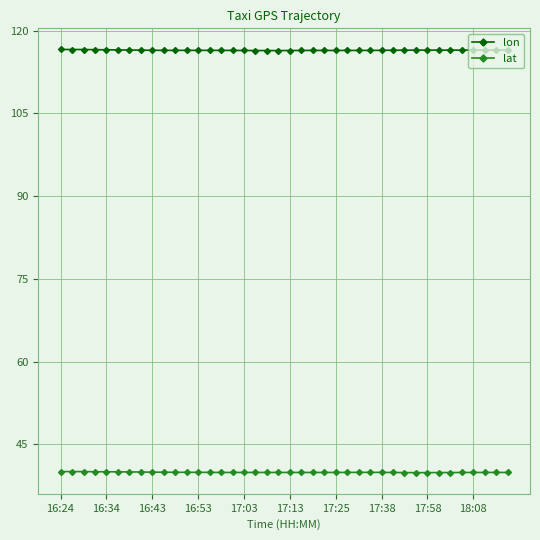

True or false: lon has more than 1 interior local peaks.

True